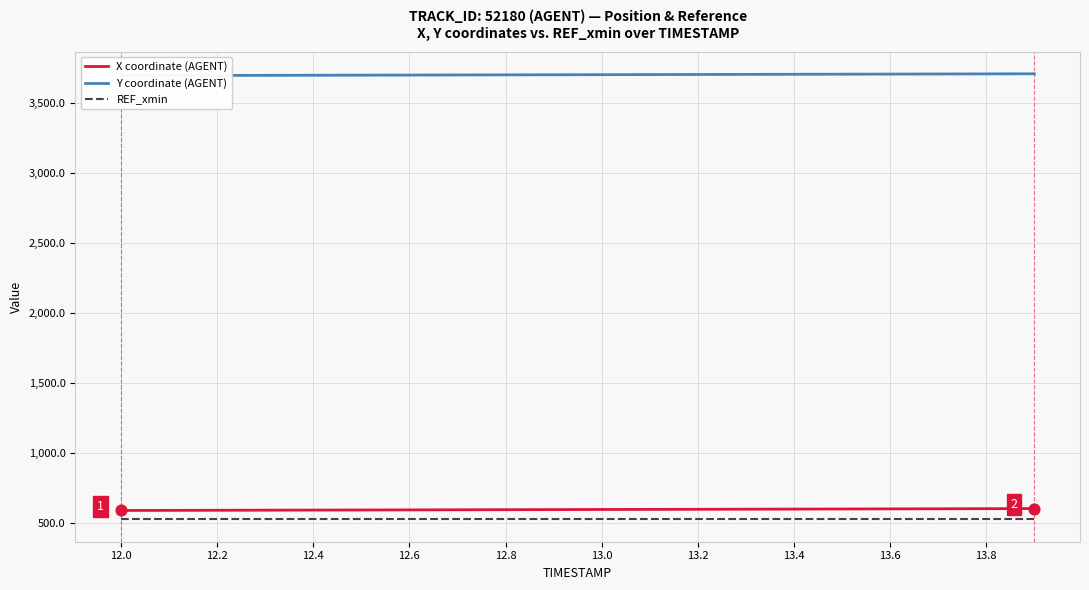

What is the maximum value for X coordinate (AGENT)?

601.4